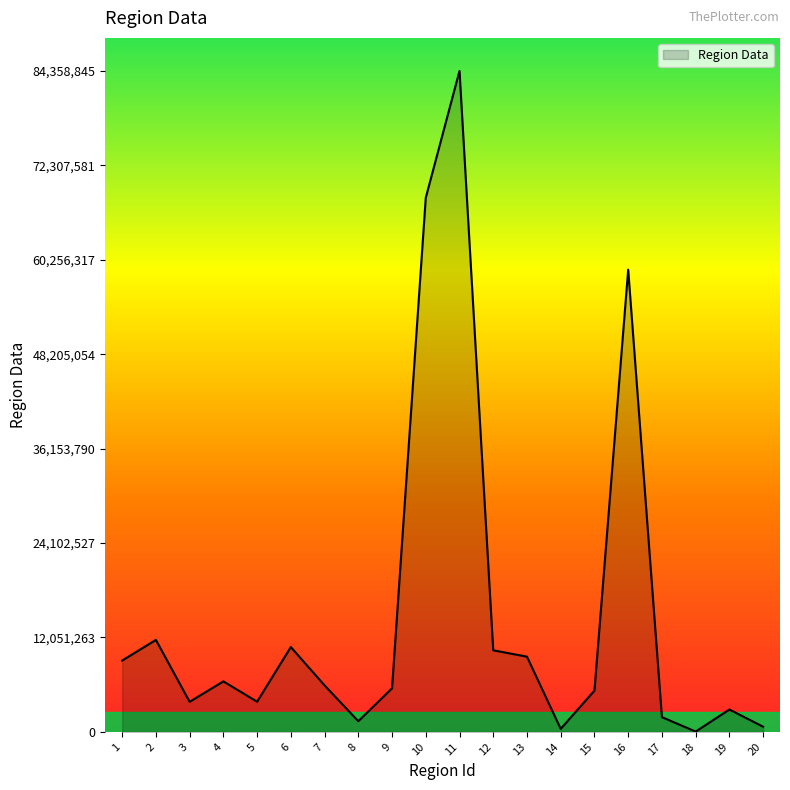

What is the maximum value shown in the chart?

84358845